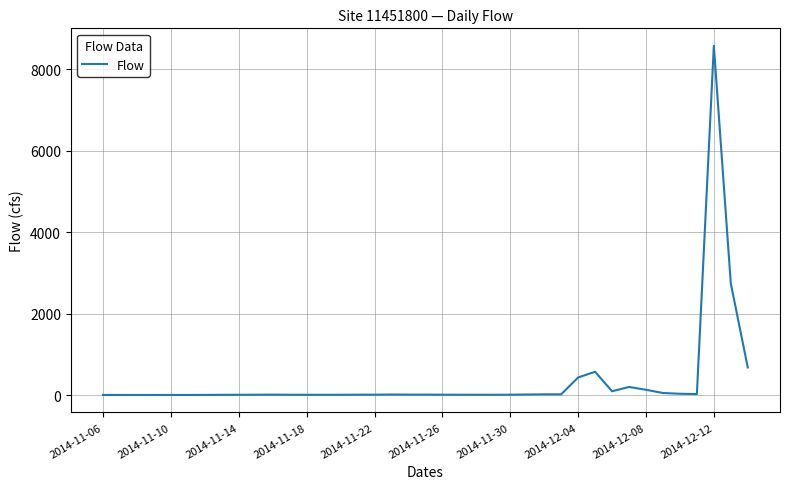

What is the difference between the maximum and minimum values?

8571.7